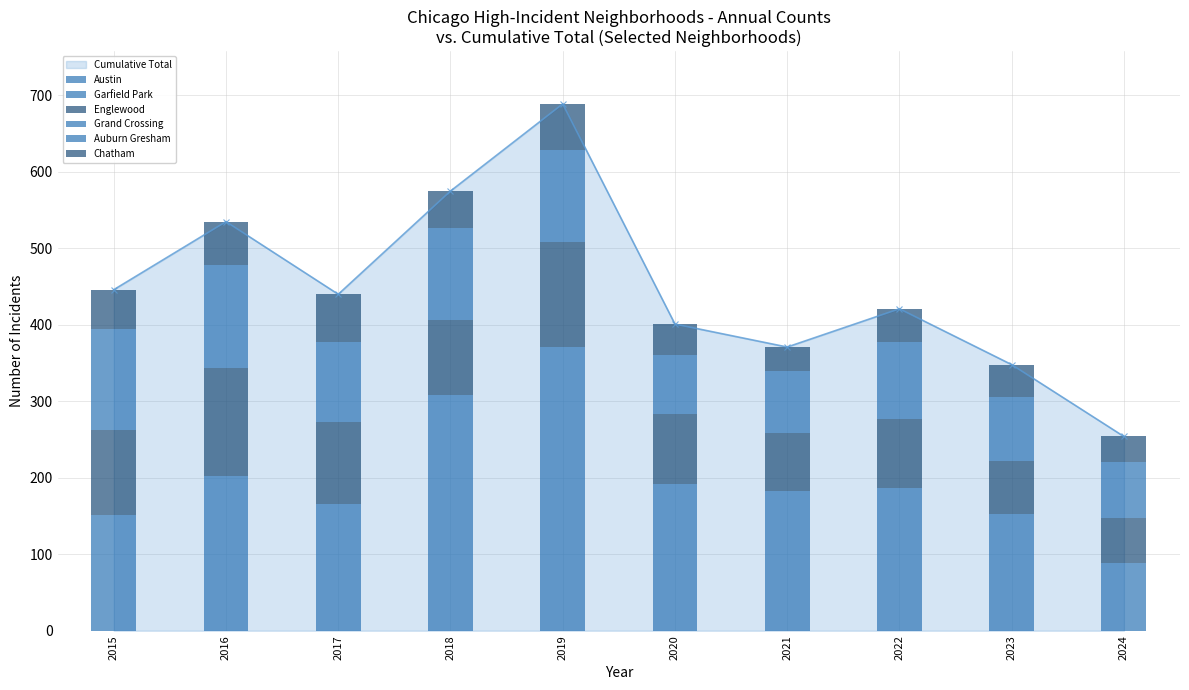

What is the total value across all series at 2023?

348